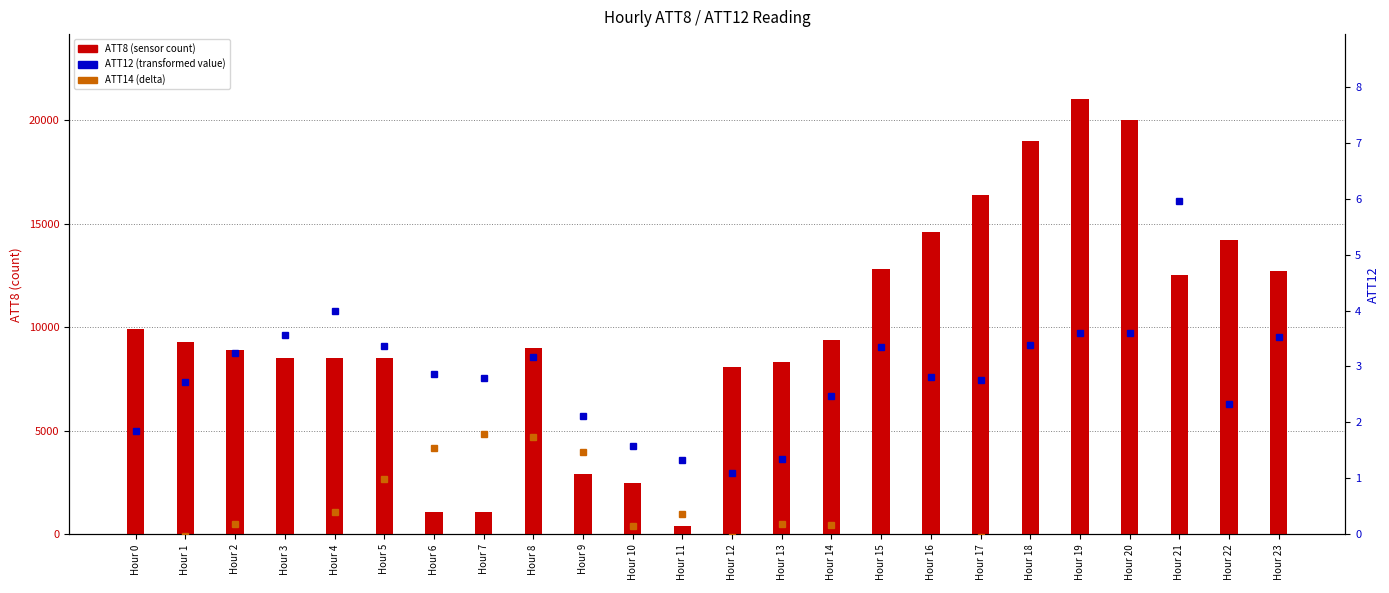

Which category has the highest value in the ATT12 (transformed) series?

Hour 21